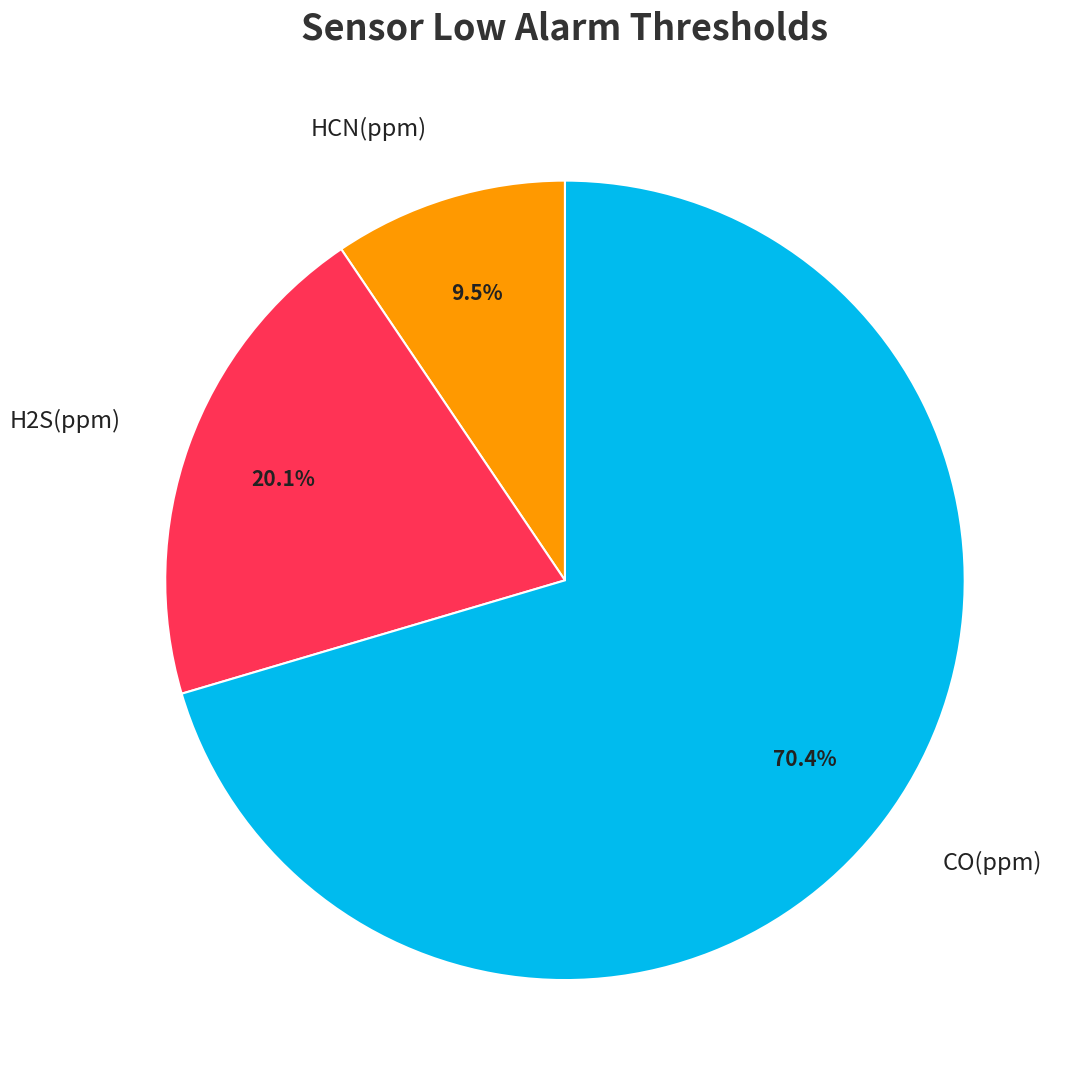

Does any single category account for the majority?

Yes